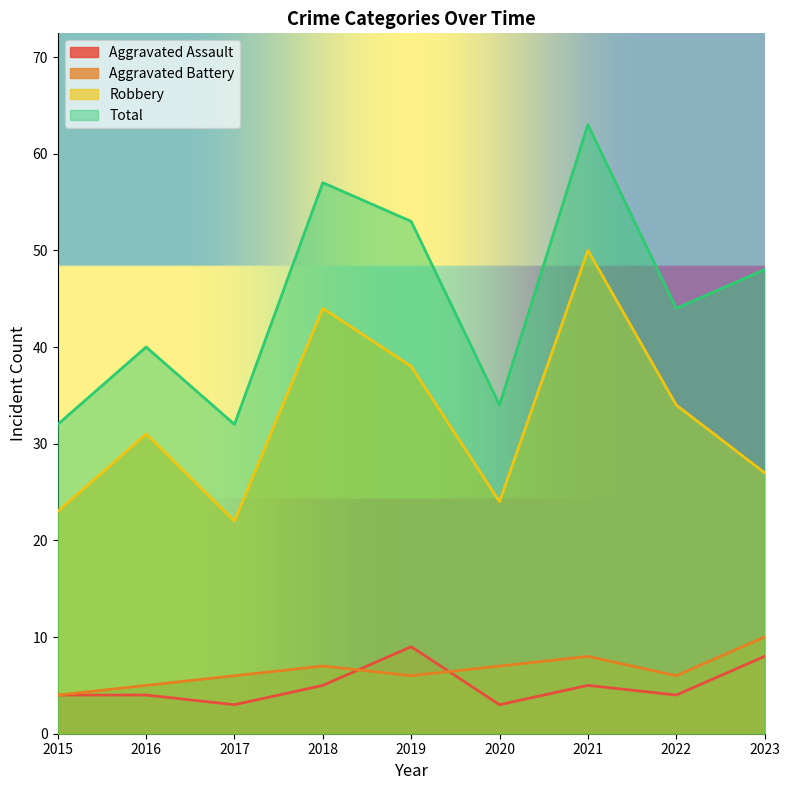

At which label does Aggravated Assault first exceed 4?

2018